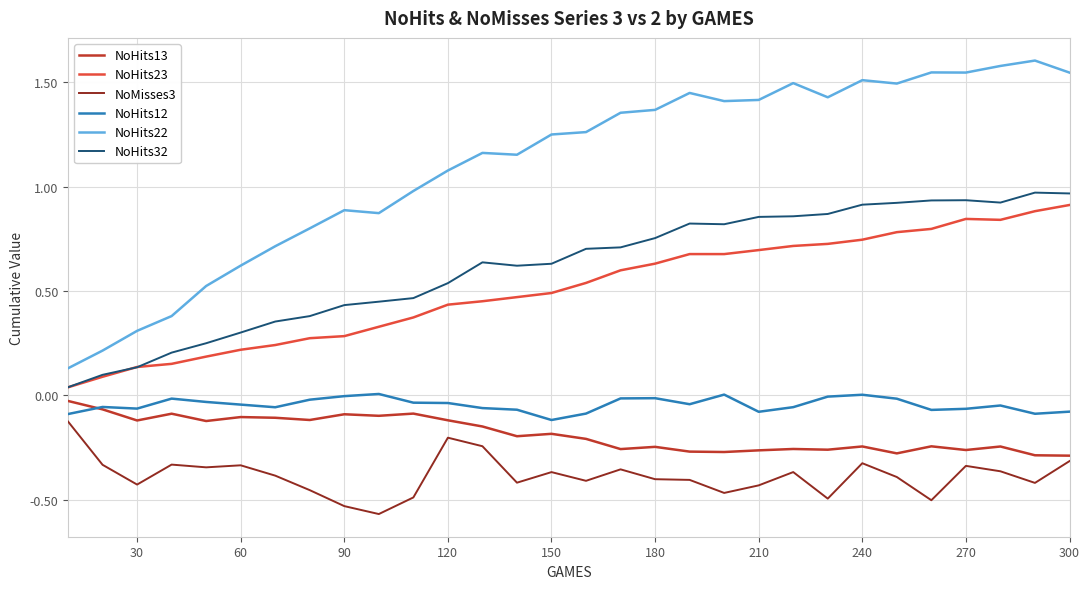

What is the maximum value shown in the chart?

1.6